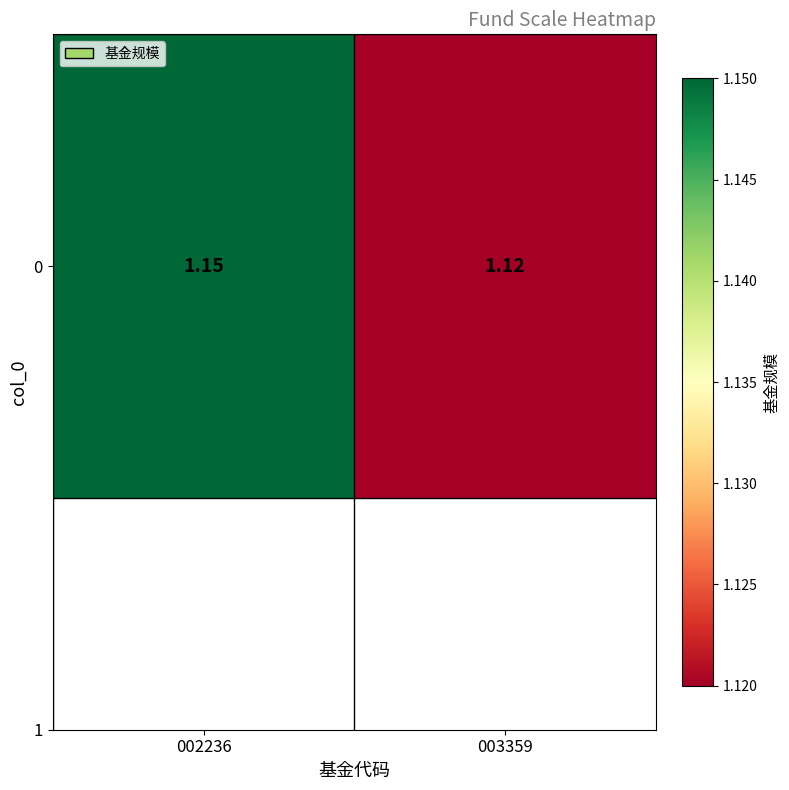

Reading left to right, what are all the values shown in this chart?

1.1	1.1